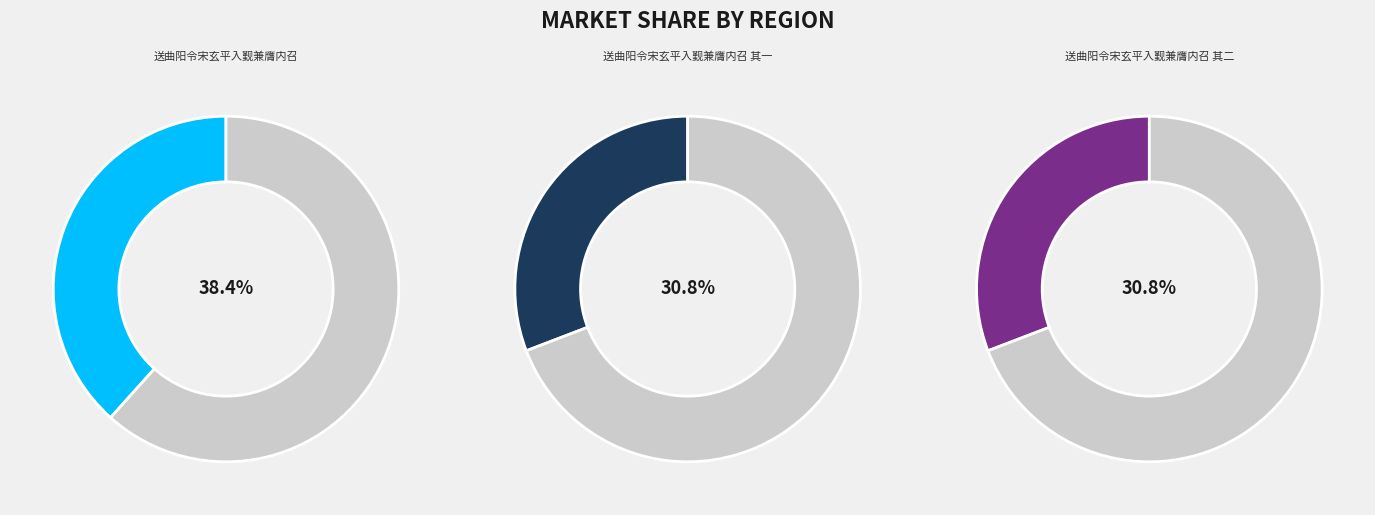

To the nearest percent, what is the difference between the largest and smallest slice percentages?

8%